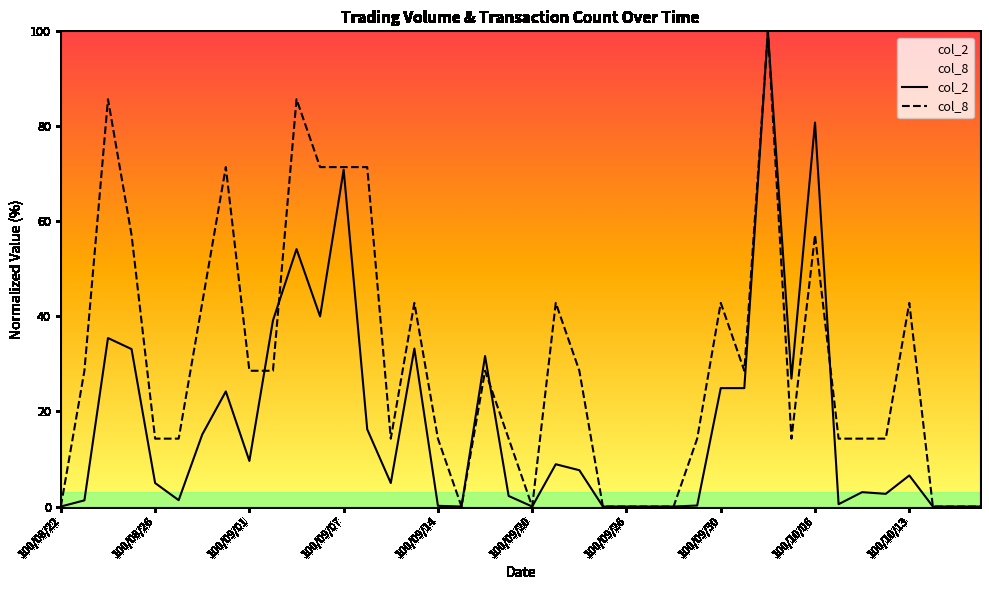

Which series has the largest total across all categories?

col_8